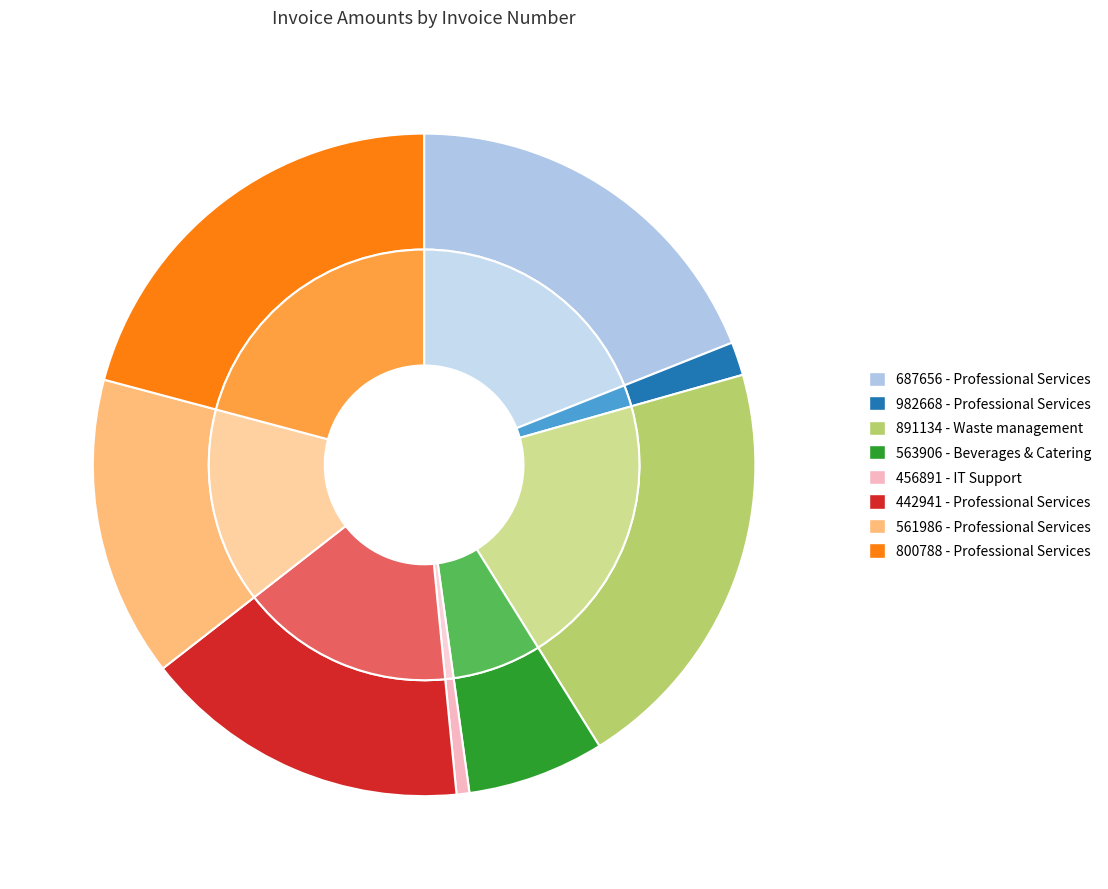

To the nearest percent, what percentage of the pie is 982668?

2%